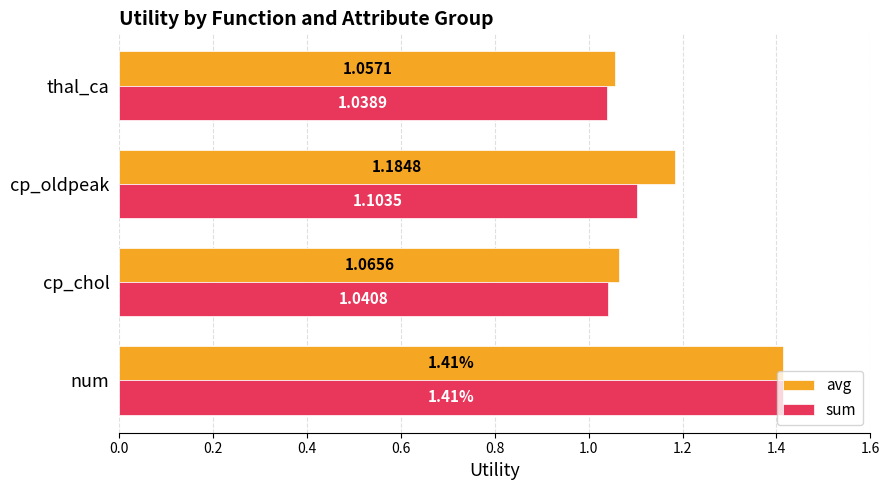

Count the sum values in the range 1 to 2.

4